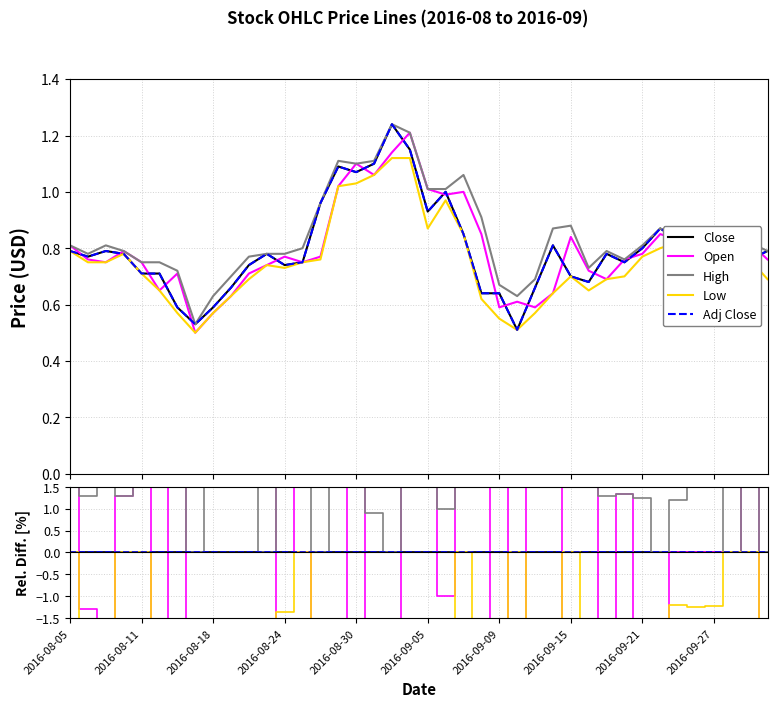

Count the number of data series in this chart.

5